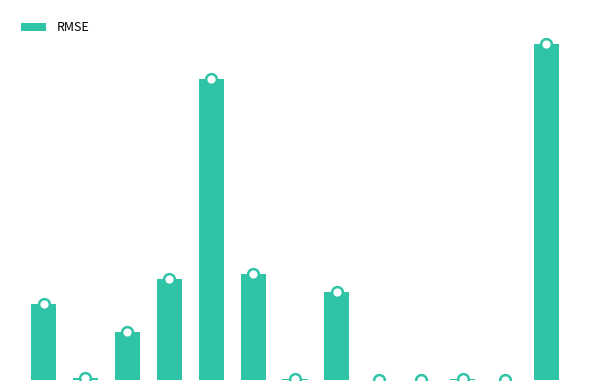

Which has a higher value, Thiamin or Niacin?

Niacin